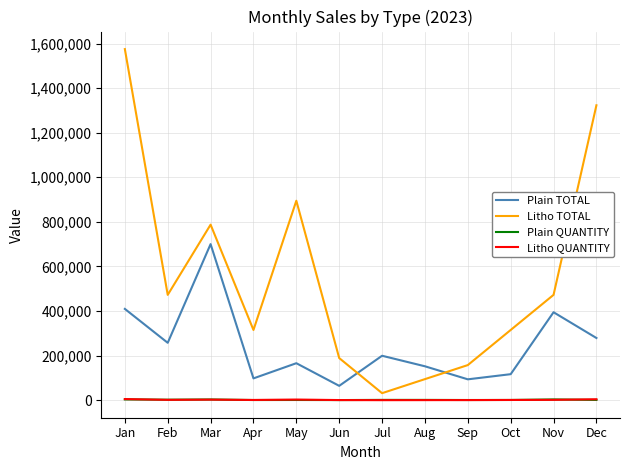

What is the greatest value displayed?

1575000